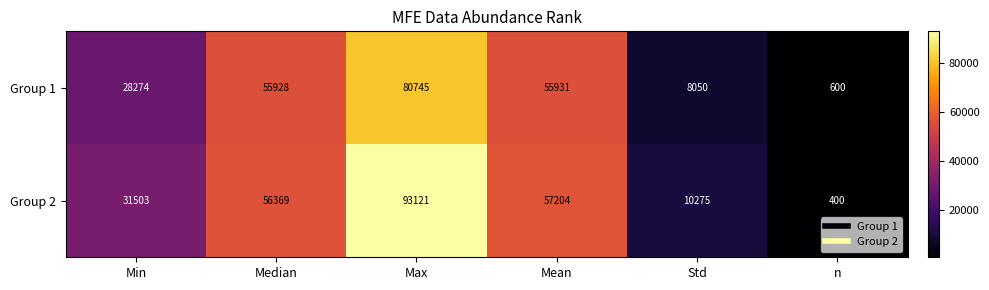

What is the difference between the second highest and minimum values in the Group 1 series?

55331